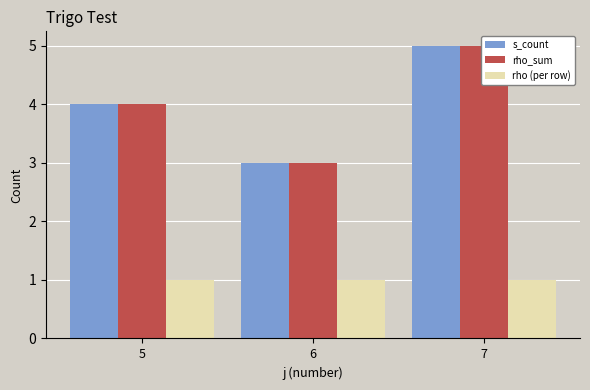

What is the value of the rho_sum bar at the 3rd from the left?

5